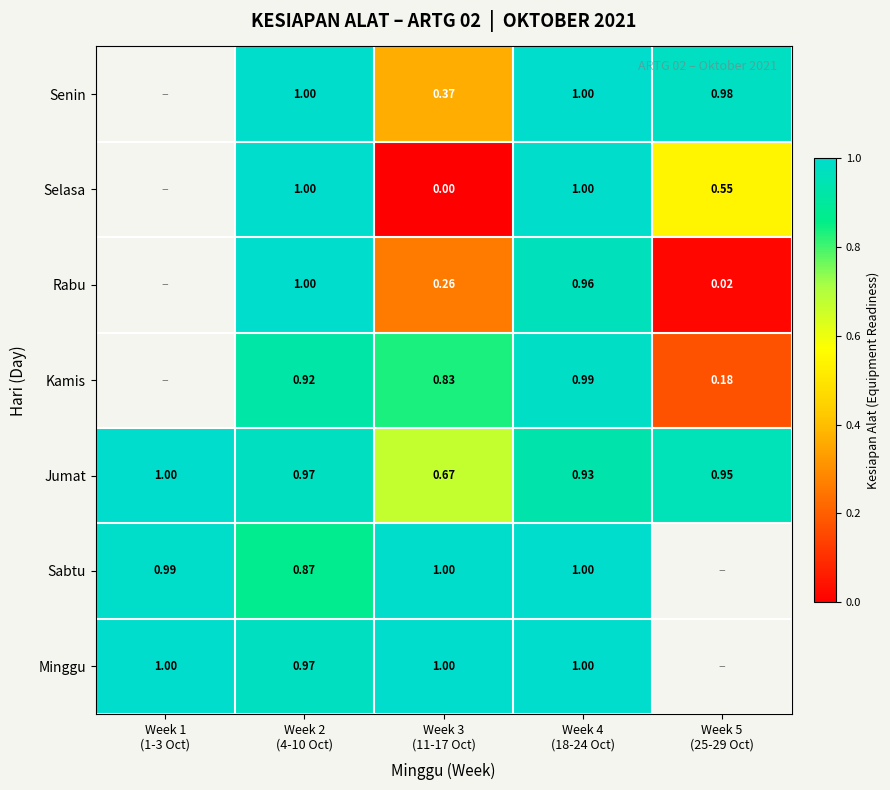

What is the spread (max minus min) of values at Week 4
(18-24 Oct)?

0.1